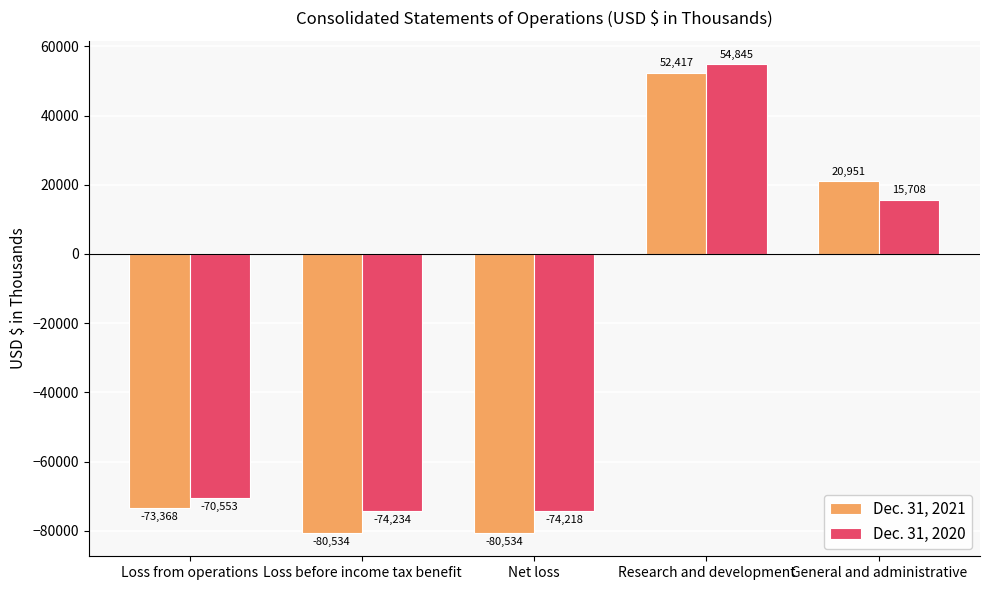

The value of Dec. 31, 2020 at Loss before income tax benefit is -110324. True or false?

False